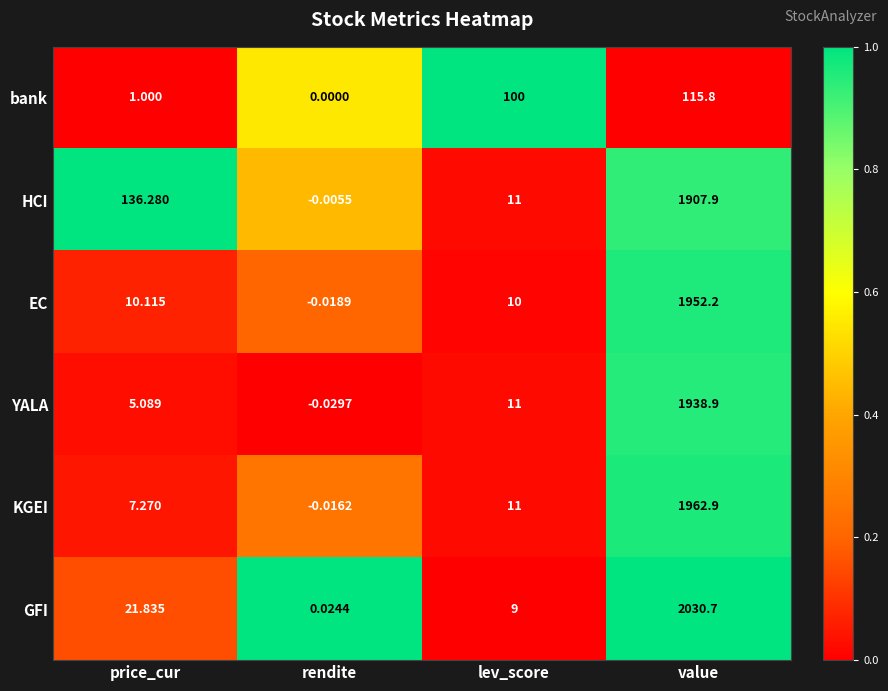

Rank the series by their maximum value, from lowest to highest.

bank, HCI, YALA, EC, KGEI, GFI